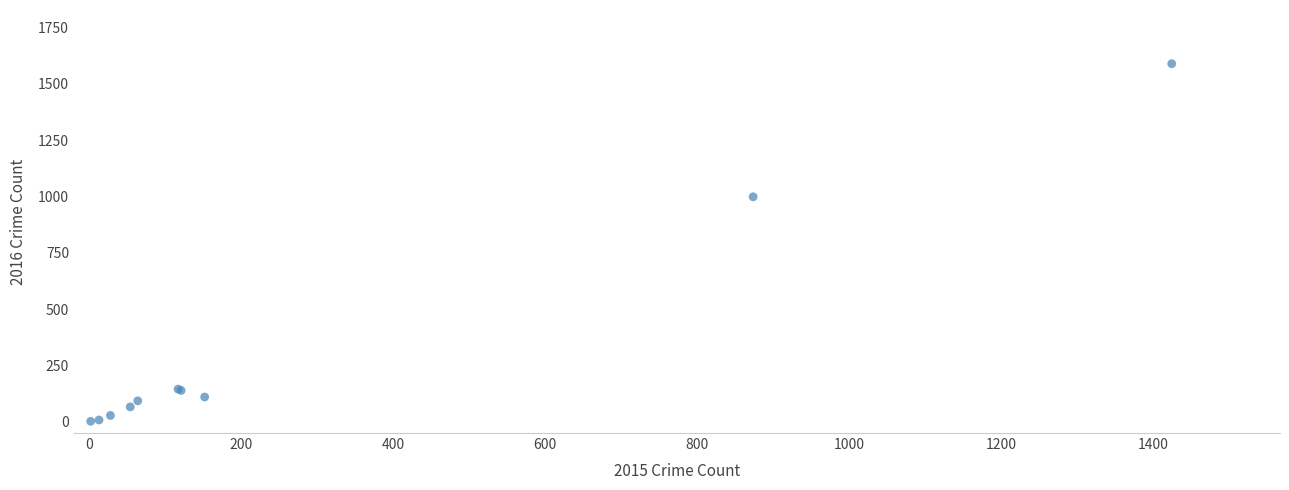

What Y value in the scatter plot is closest to 796?

999